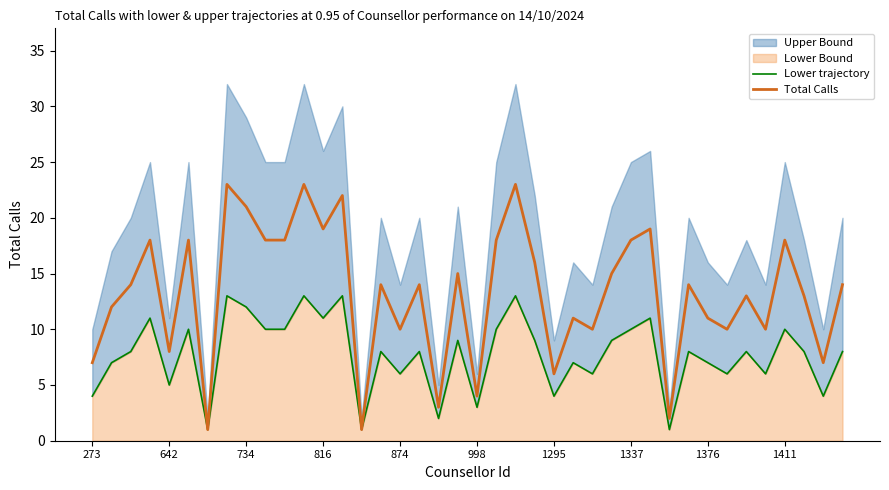

The value of Total Calls at 998 is 2. True or false?

False